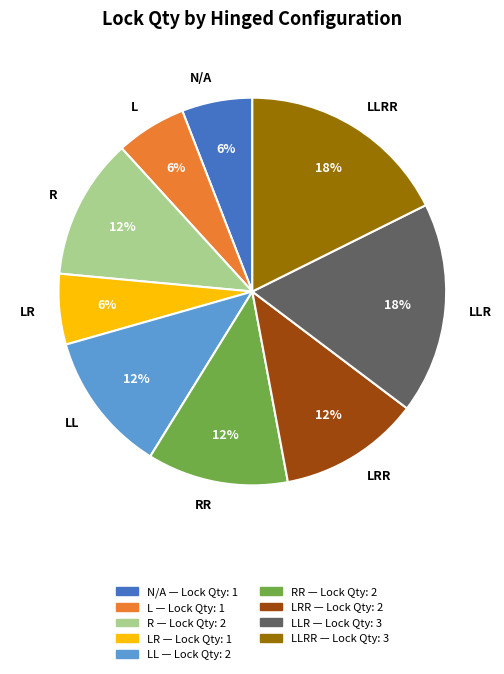

How many segments does this pie chart have?

9